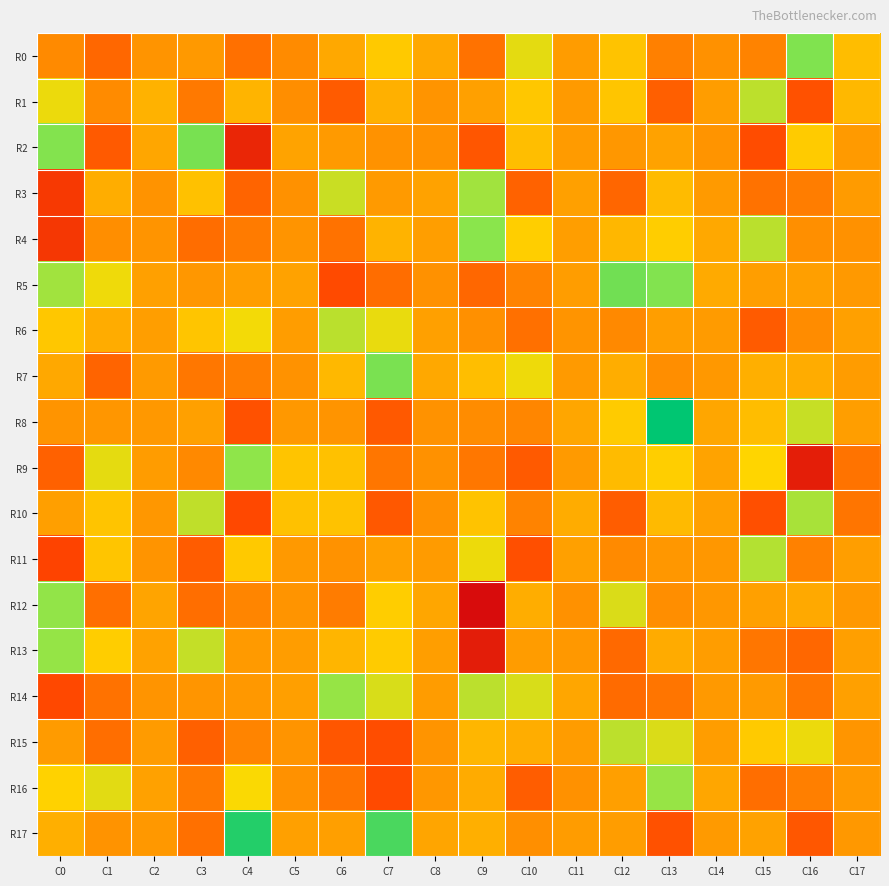

Which series has the widest spread of values?

R12